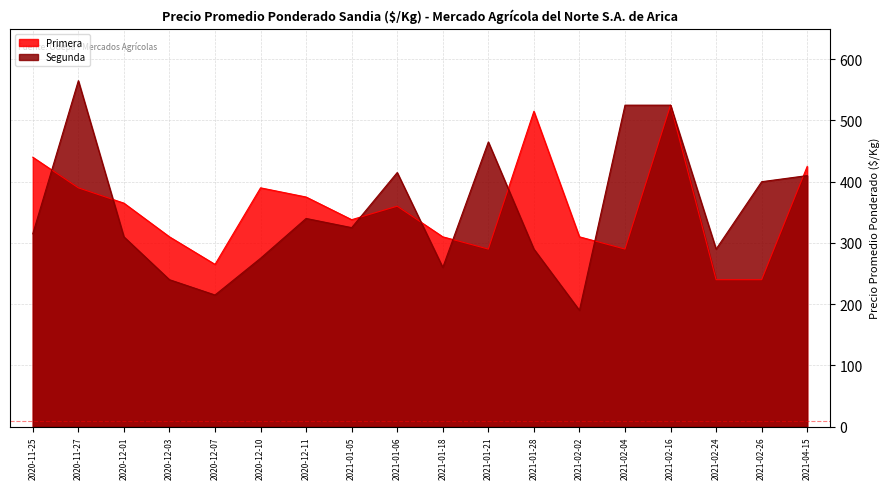

Which has a higher value, 2021-02-24 or 2020-12-11?

2020-12-11